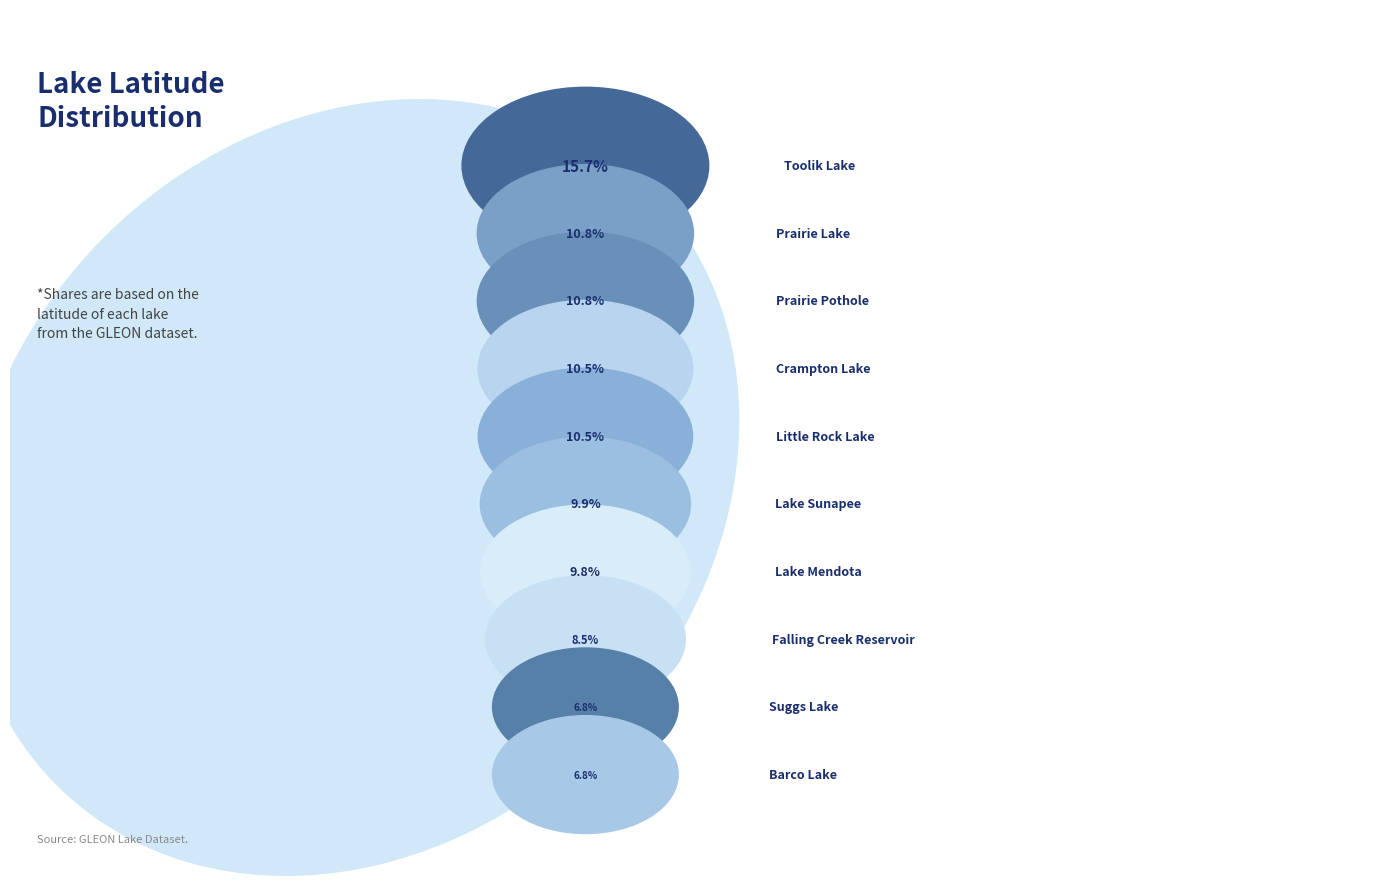

What is the smallest slice in the pie chart?

Barco Lake